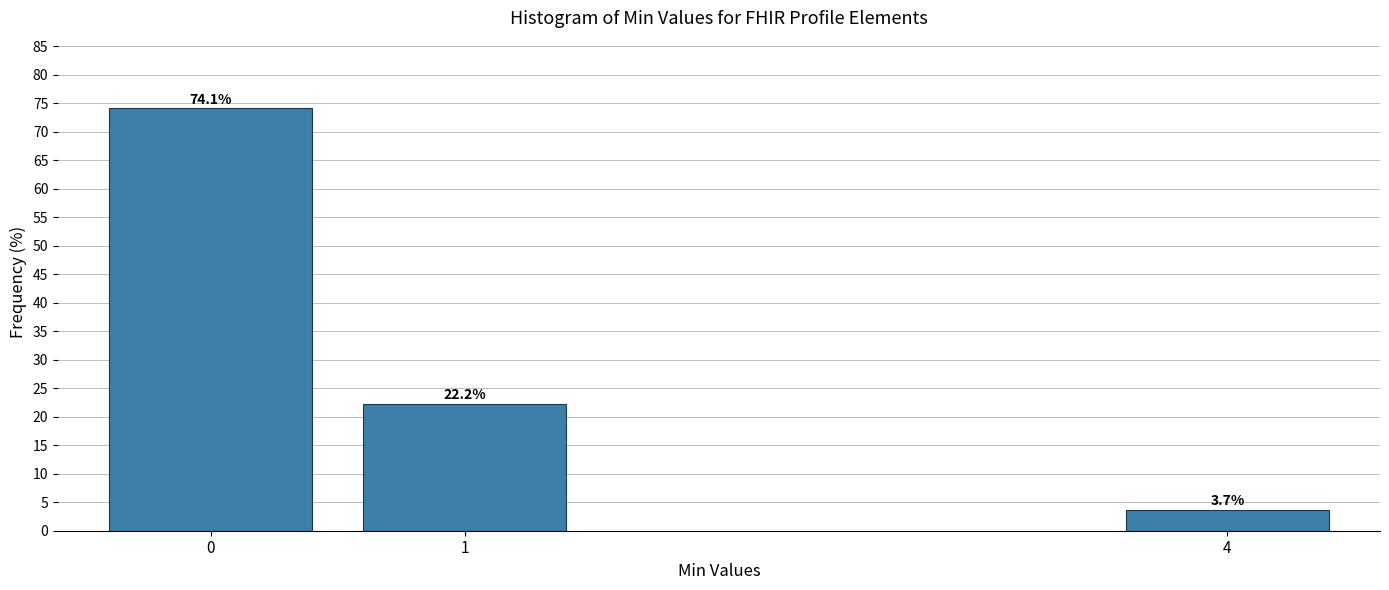

Reading left to right, what are all the values shown in this chart?

0=74.1	1=22.2	4=3.7